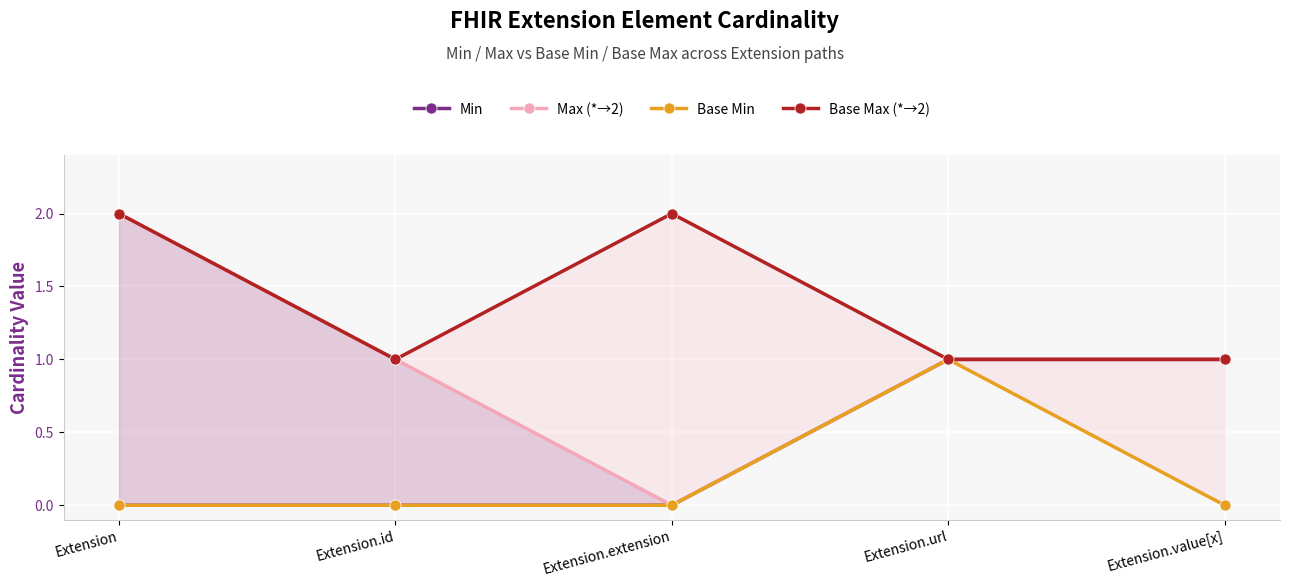

Reading left to right, extract all data points from this chart.

Min: 0	0	0	1	1
Max (*→2): 2	1	0	1	1
Base Min: 0	0	0	1	0
Base Max (*→2): 2	1	2	1	1